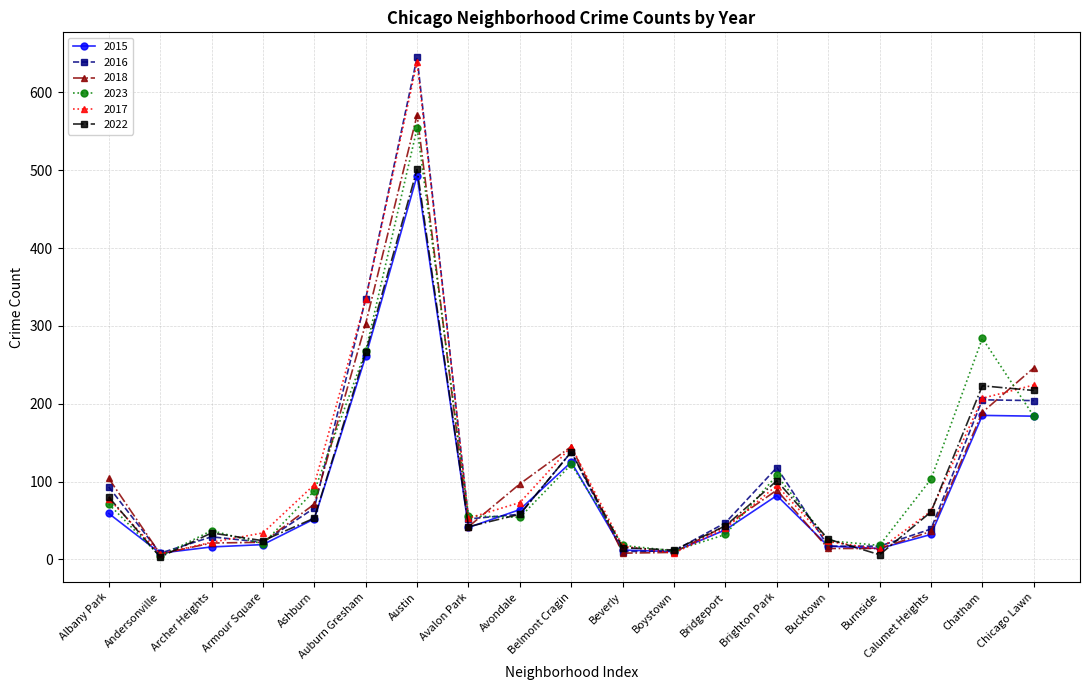

What are all the series names shown in the legend?

2015, 2016, 2018, 2023, 2017, 2022